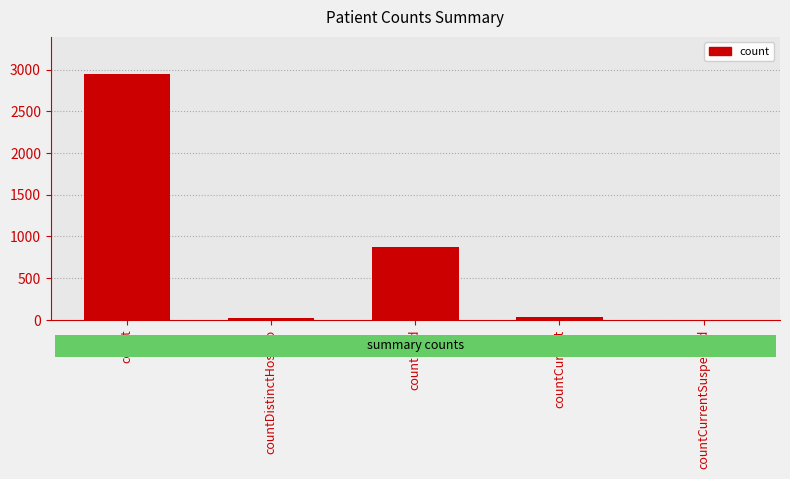

The value at countCurrent is 36. True or false?

True